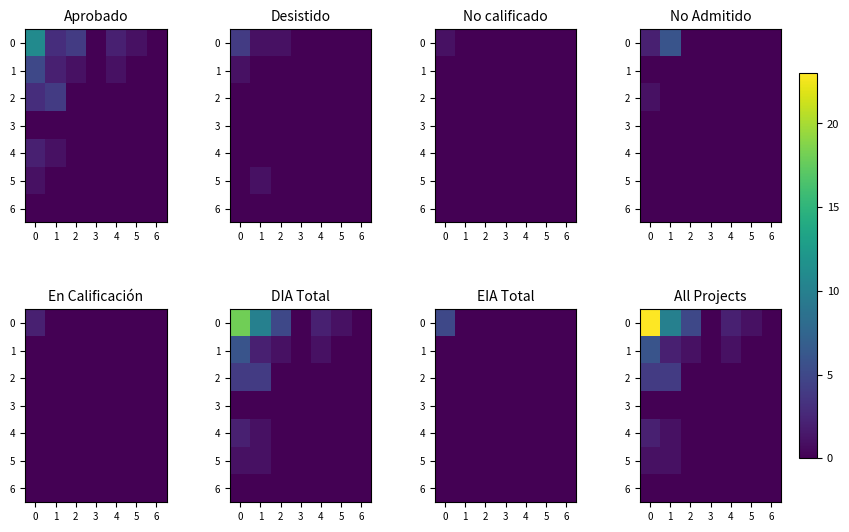

At 2, list the series in order from largest to smallest.

row_0, row_1, row_2, row_3, row_4, row_5, row_6